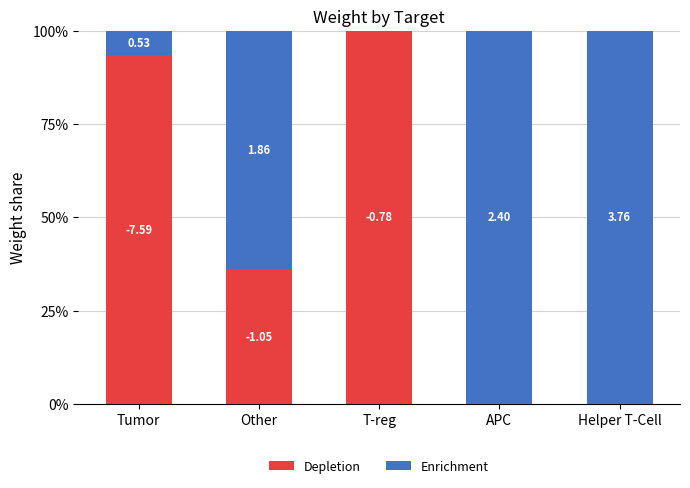

Does the chart contain stacked bars?

Yes